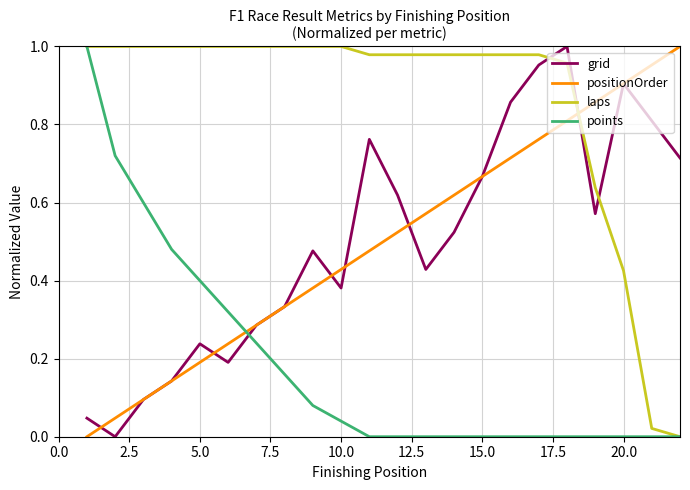

Which series ends up on top after the final intersection of laps and positionOrder?

positionOrder